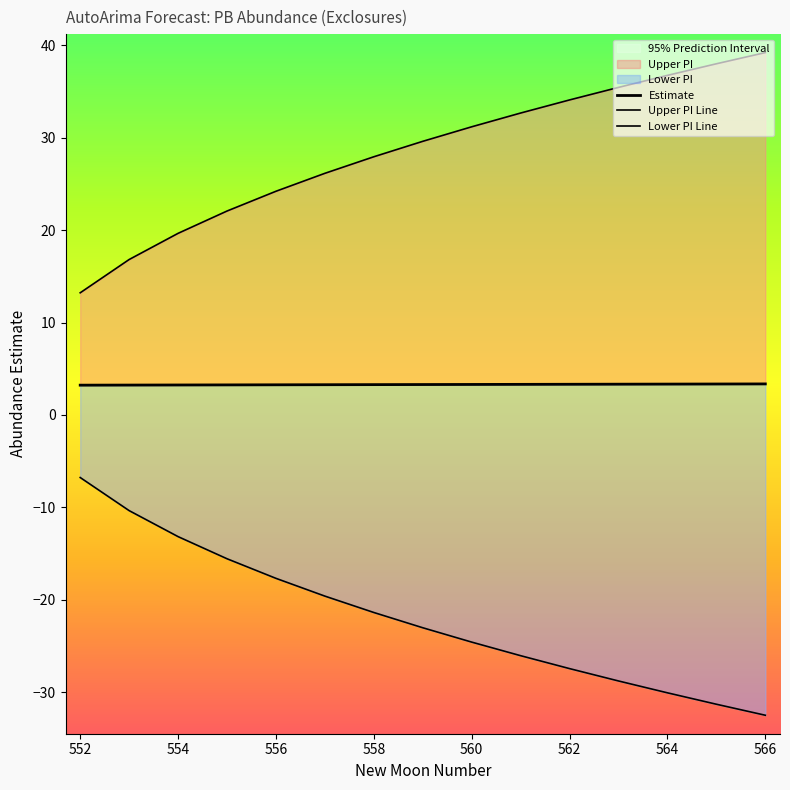

At which category is the sum across all series the highest?

566